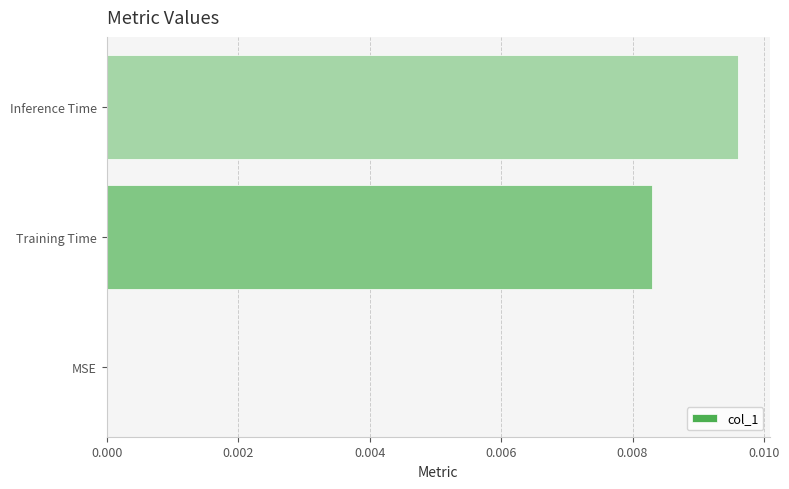

Are the bars horizontal?

Yes